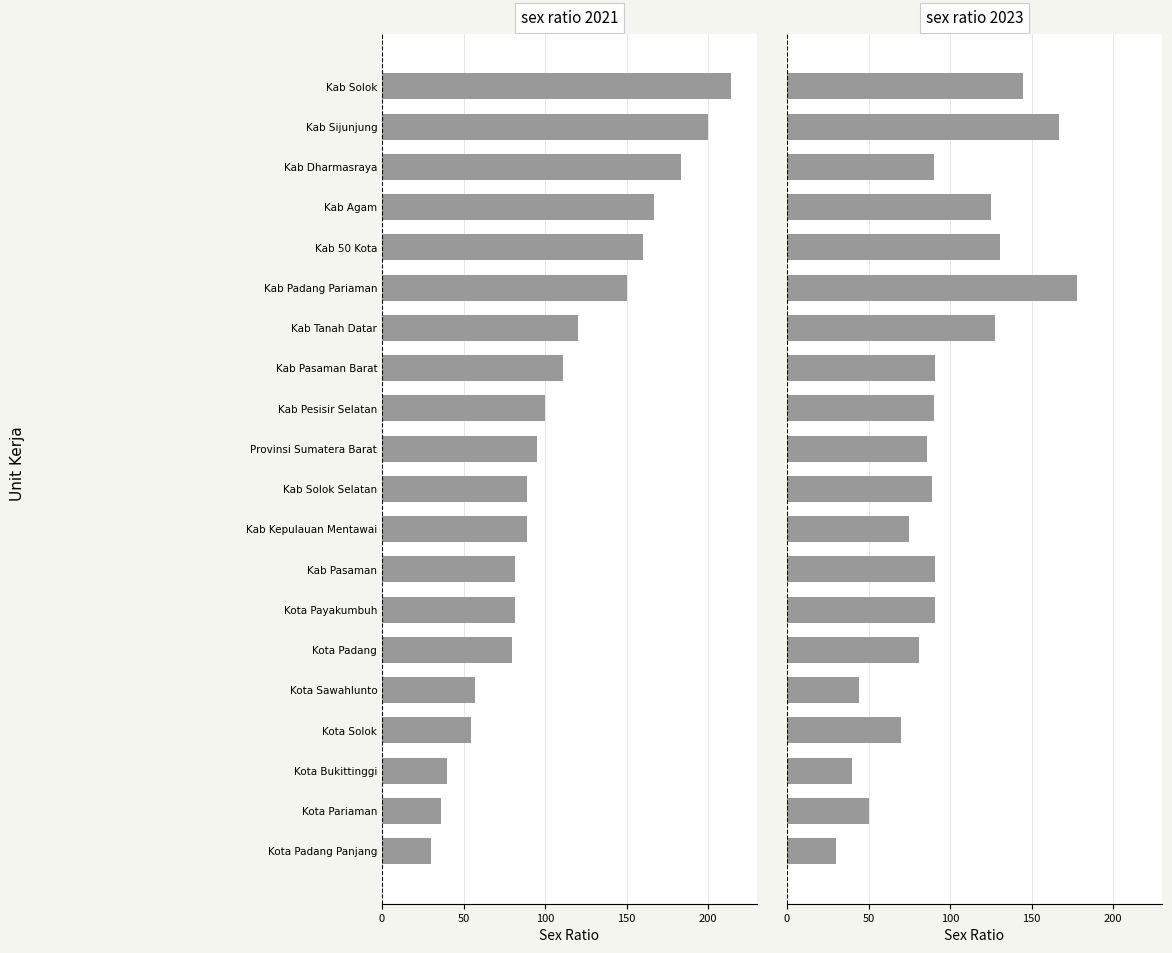

What is the average value of the sex ratio 2021 series?

107.0